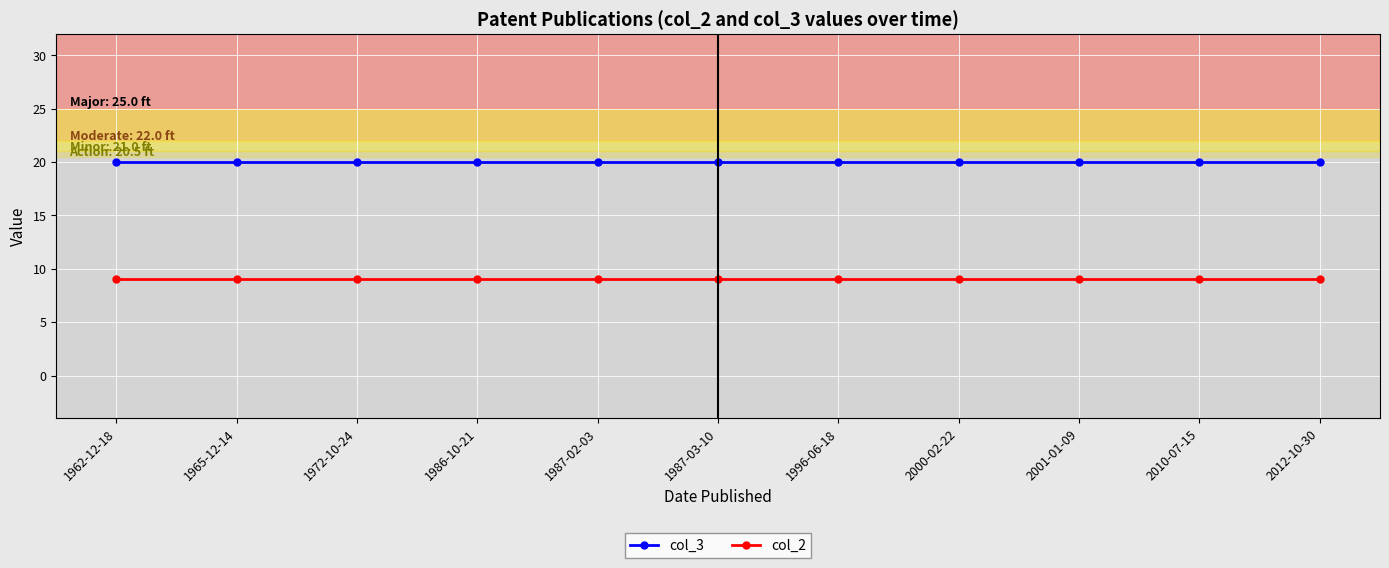

What is the greatest value displayed?

20